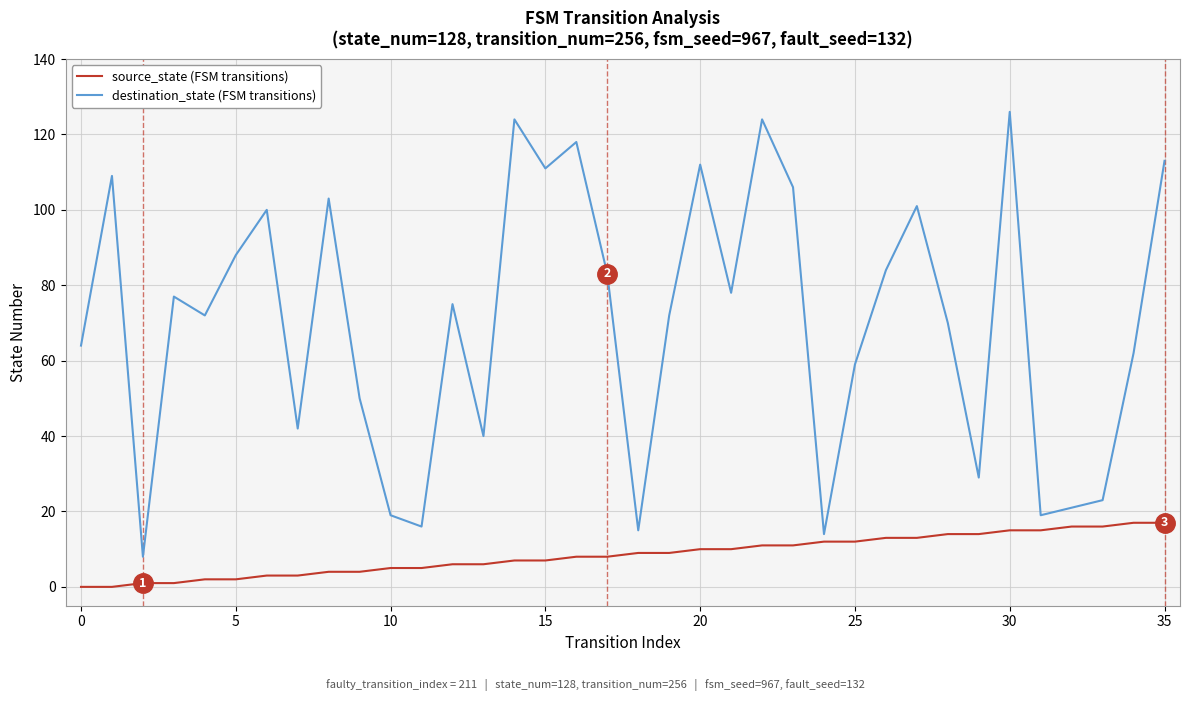

What is the maximum value shown in the chart?

126